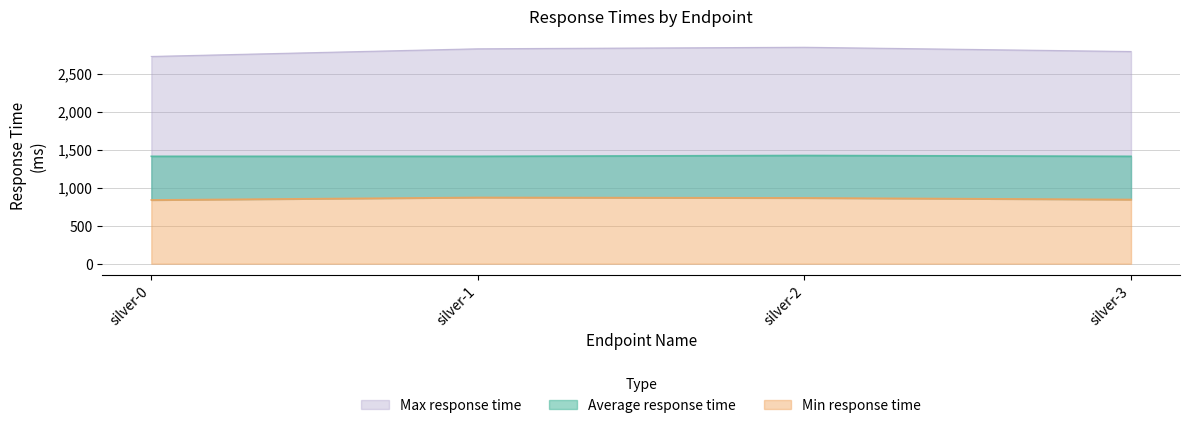

What is the difference between the second highest and minimum values in the Min response time series?

27